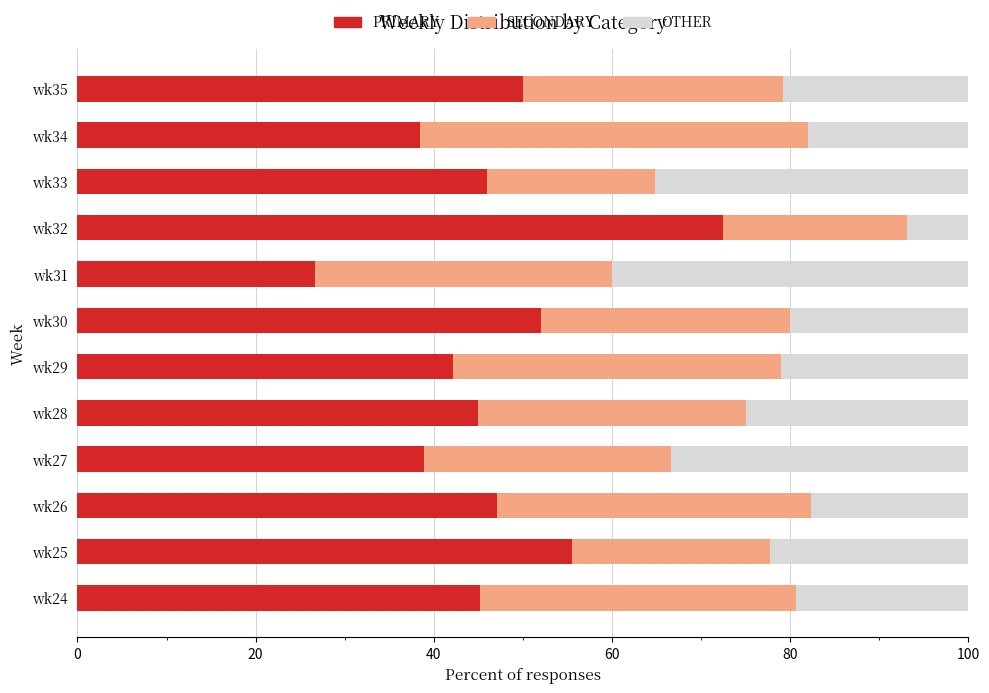

What is the difference between the maximum and minimum values in the PRIMARY series?

45.7